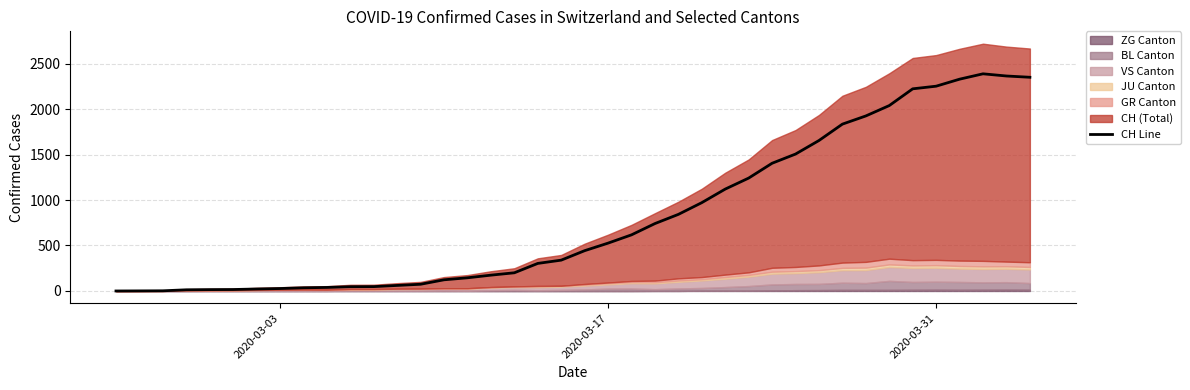

Reading right to left, what are all the values shown in this chart?

2349	2363	2387	2328	2251	2222	2038	1924	1834	1654	1505	1404	1241	1120	971	842	741	617	526	443	339	303	200	174	145	123	74	61	48	47	39	35	27	22	16	15	13	2	1	0